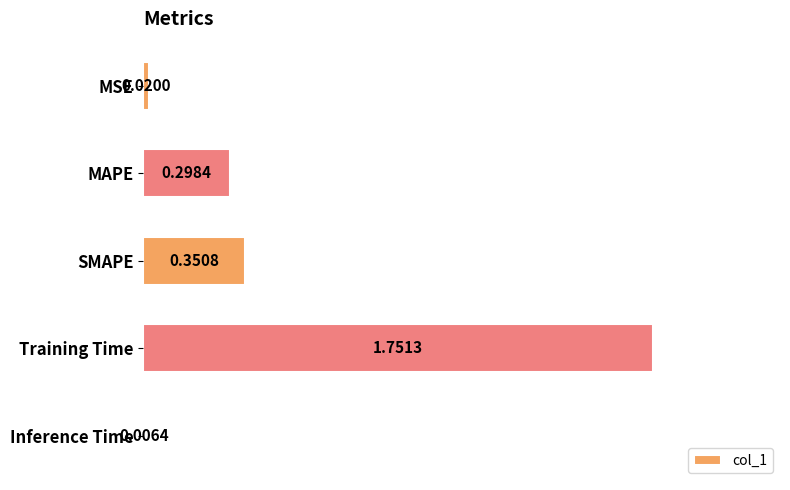

What is the average value?

0.5